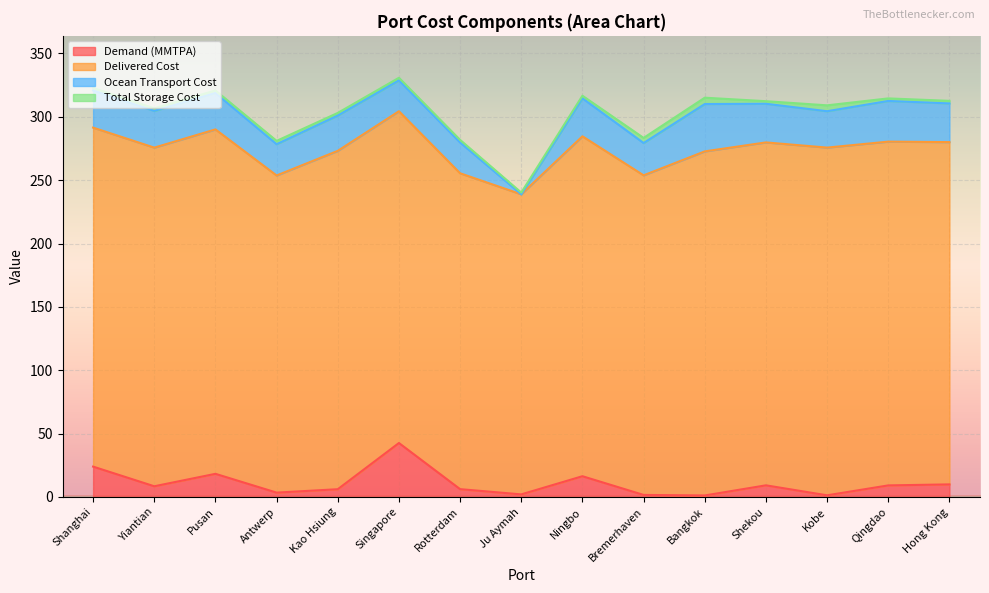

What is the lowest value of the Total Storage Cost series?

1.4